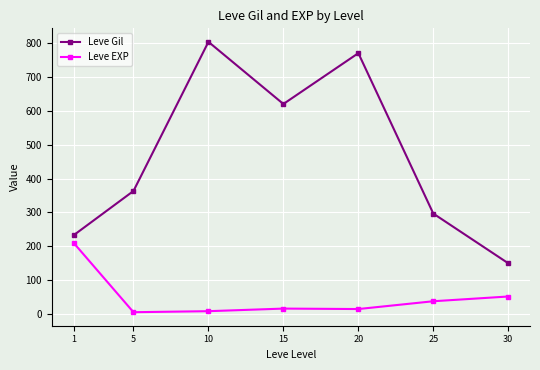

True or false: Leve Gil and Leve EXP cross at least once.

False